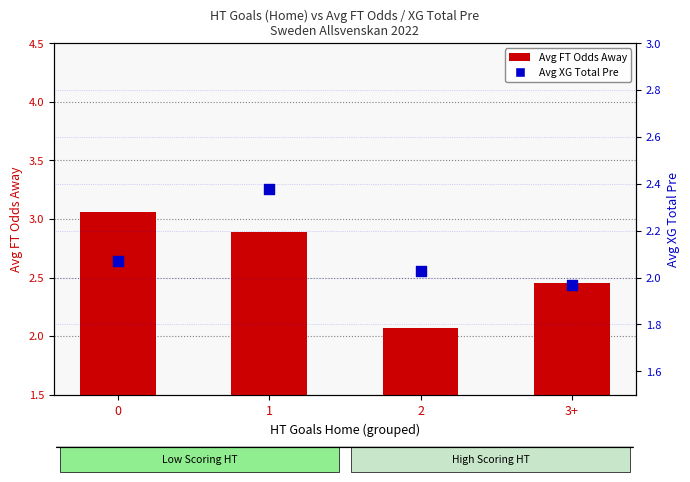

At which category is the sum across all series the highest?

1